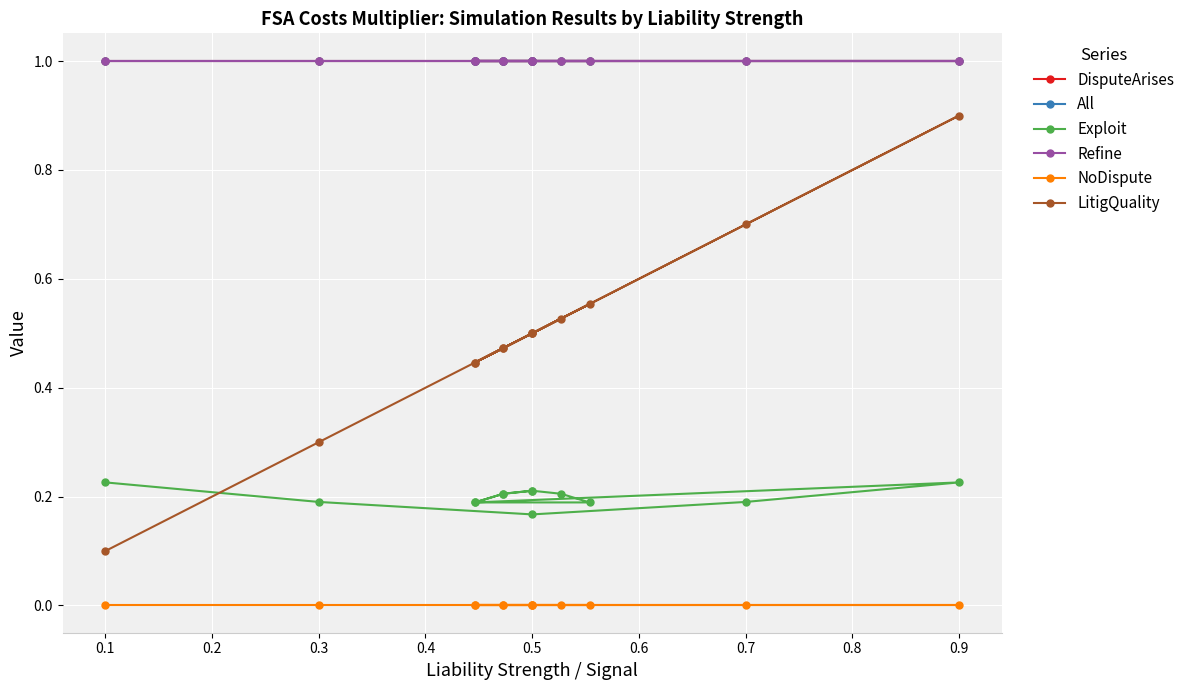

What is the label of the 10th point from the left?

0.9